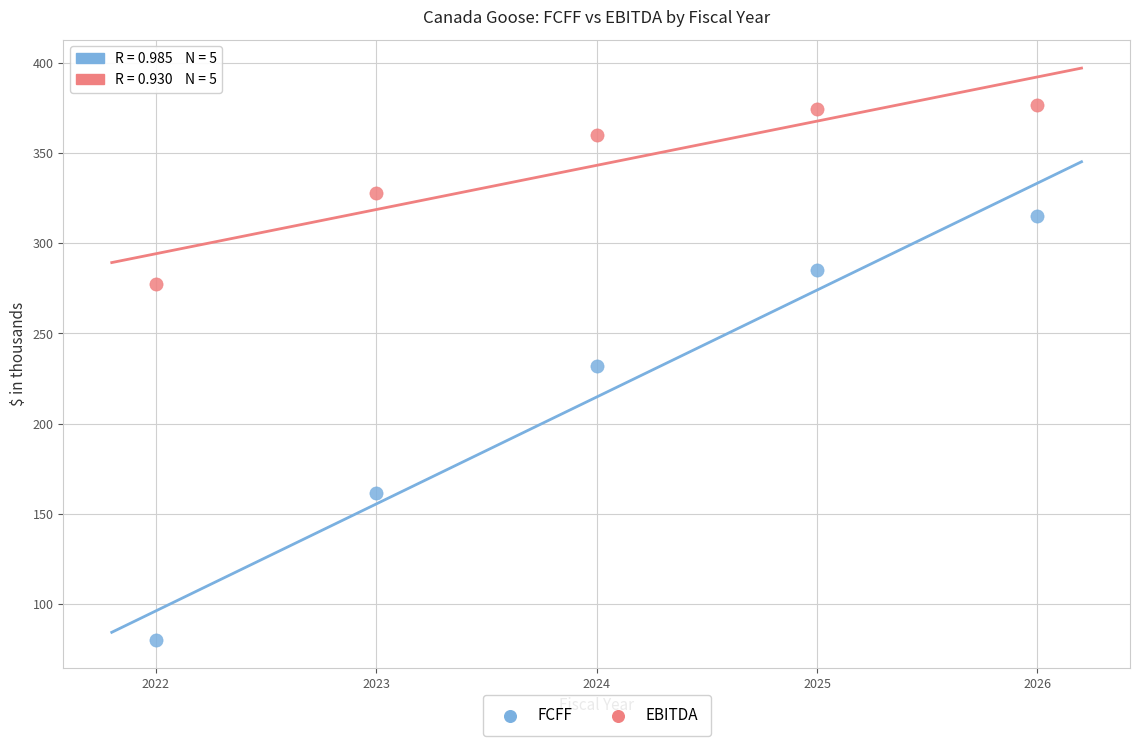

Across all data points, what is the average Y value?

279.0